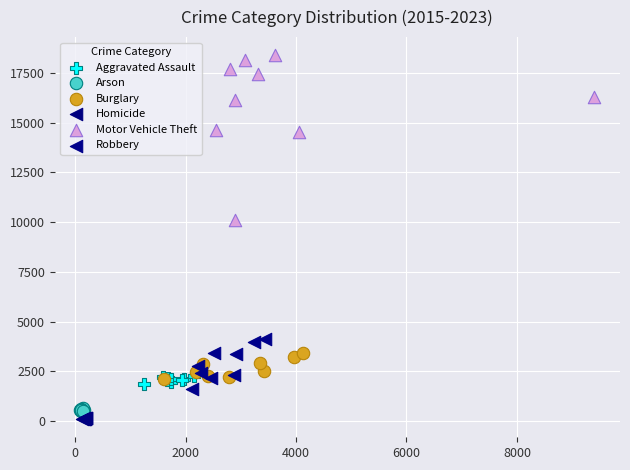

Which series contains the highest Y value?

Motor Vehicle Theft